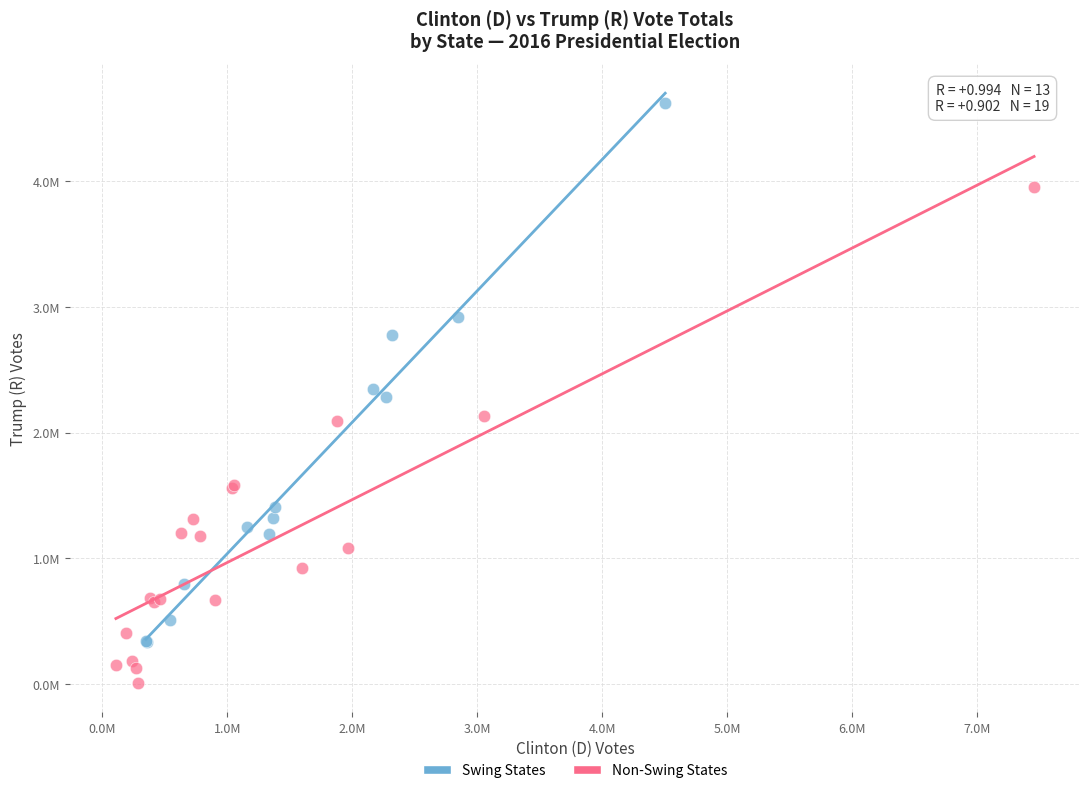

Which series contains the lowest Y value?

Non-Swing States